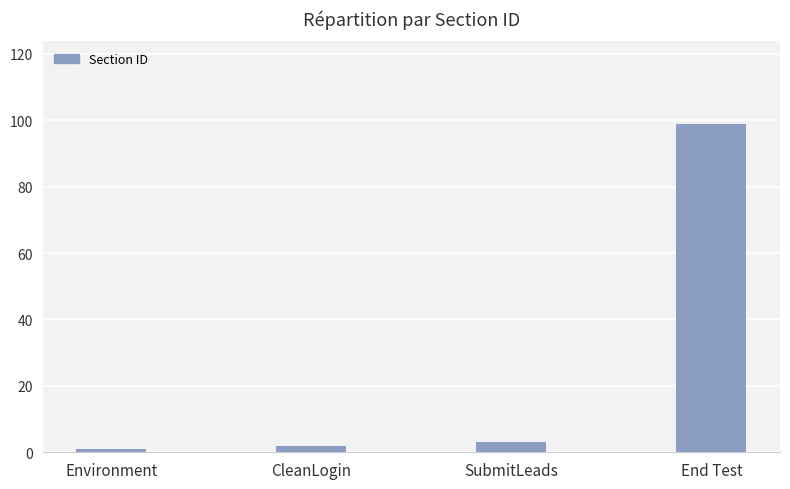

Does the chart contain any negative values?

No